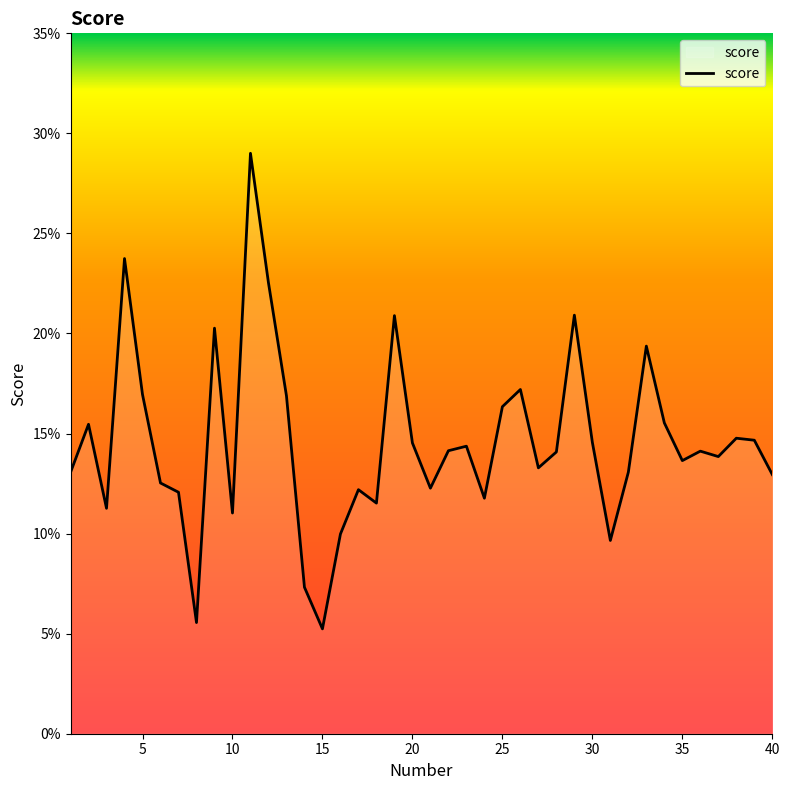

Does the chart have visible grid lines?

No